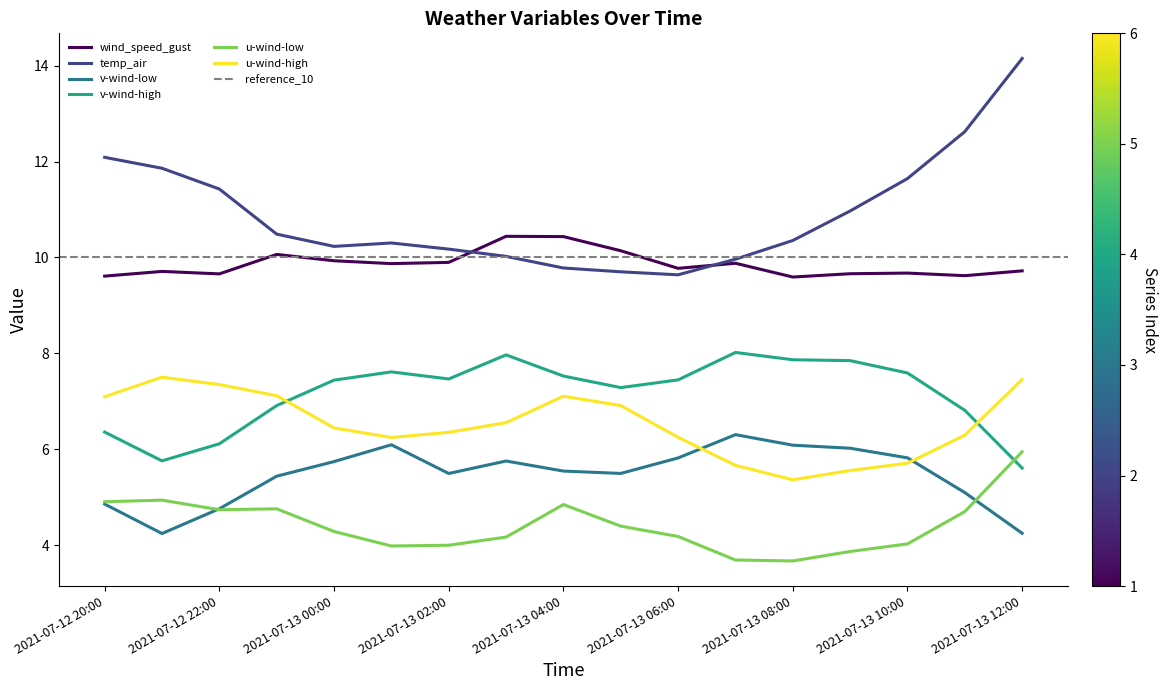

Where is the first local minimum for v-wind-low?

2021-07-12 21:00